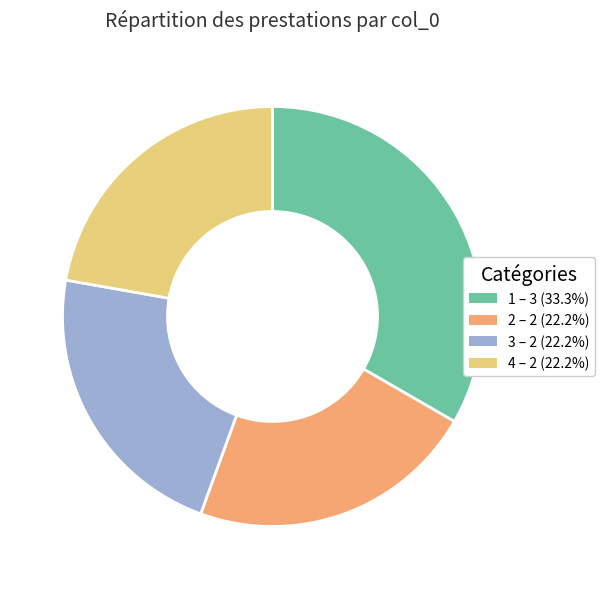

Do 1 – 3 (33.3%) and 4 – 2 (22.2%) together represent more than half of the pie?

Yes